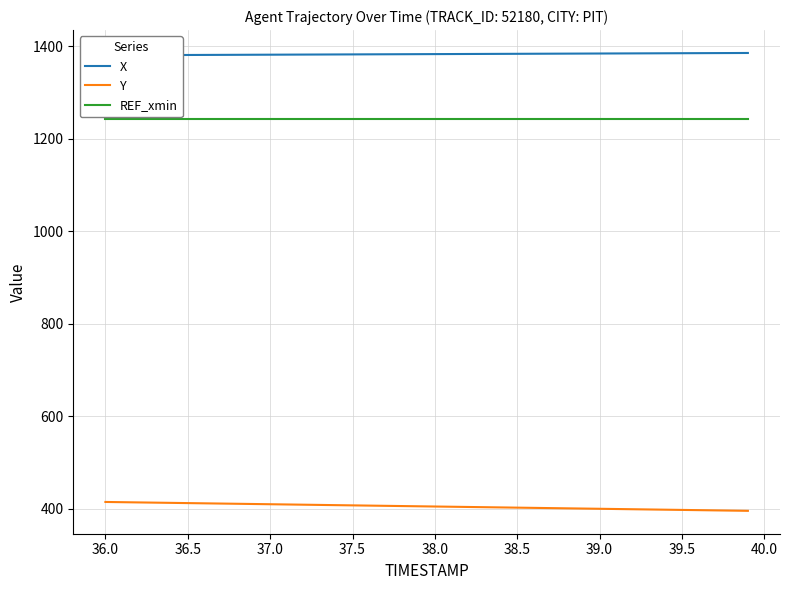

True or false: Y and REF_xmin intersect in this chart.

False